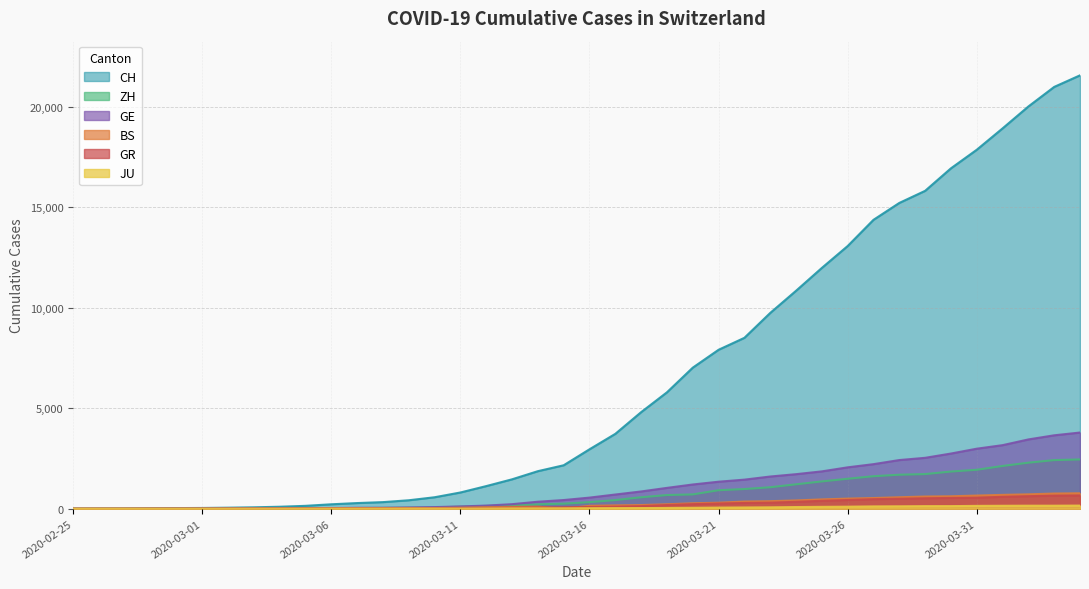

At which category is the sum across all series the highest?

2020-04-04